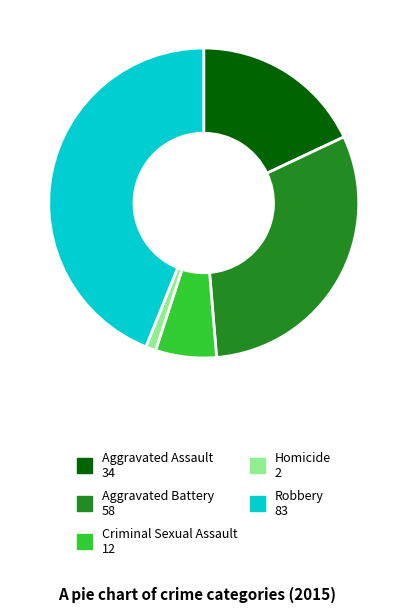

Approximately how many times larger is the value at Criminal Sexual Assault compared to Robbery?

0.1